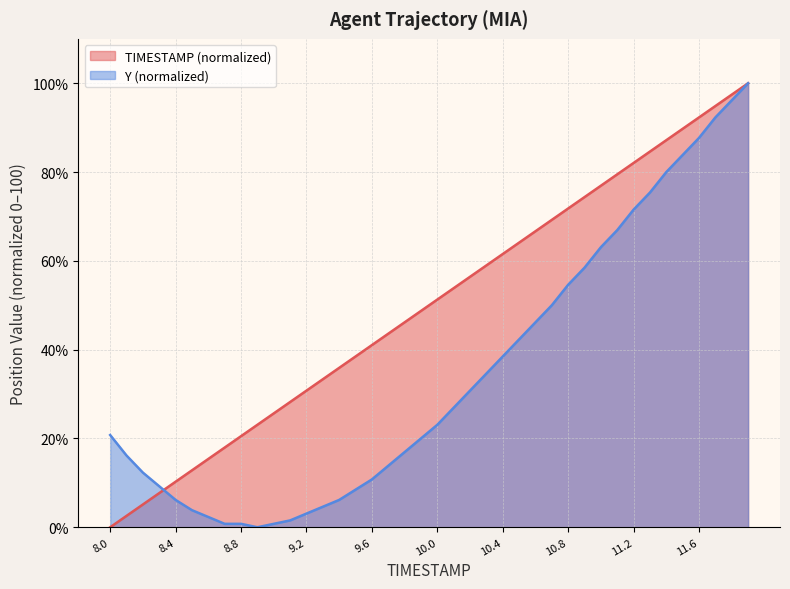

How many data points does each series have?

40